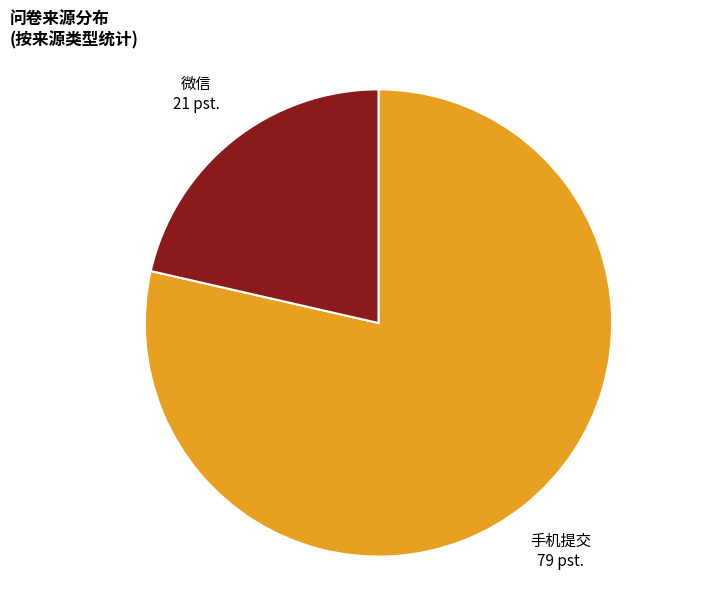

Approximately how many times larger is the value at 微信 compared to 手机提交?

0.3